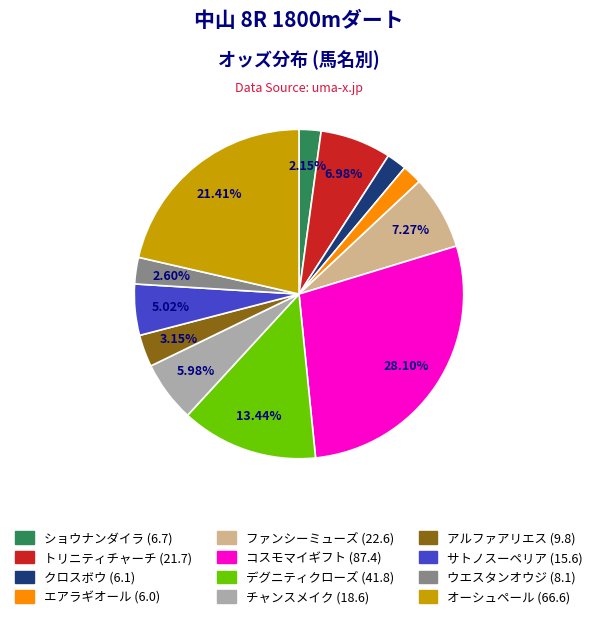

To the nearest percent, what is the combined percentage of ショウナンダイラ and コスモマイギフト?

30%